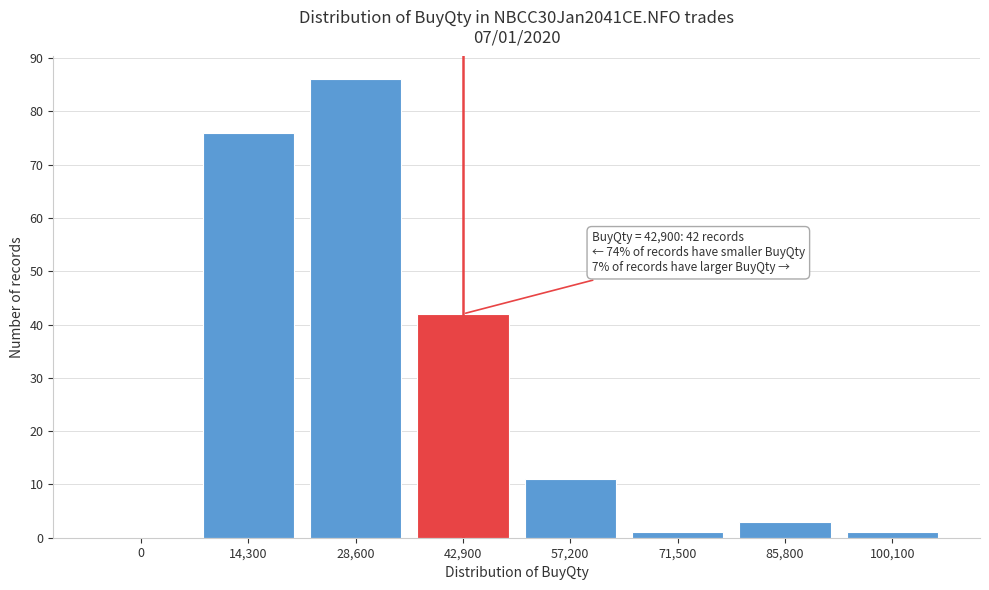

Reading left to right, what are all the values shown in this chart?

0=0	14,300=76	28,600=86	42,900=42	57,200=11	71,500=1	85,800=3	100,100=1